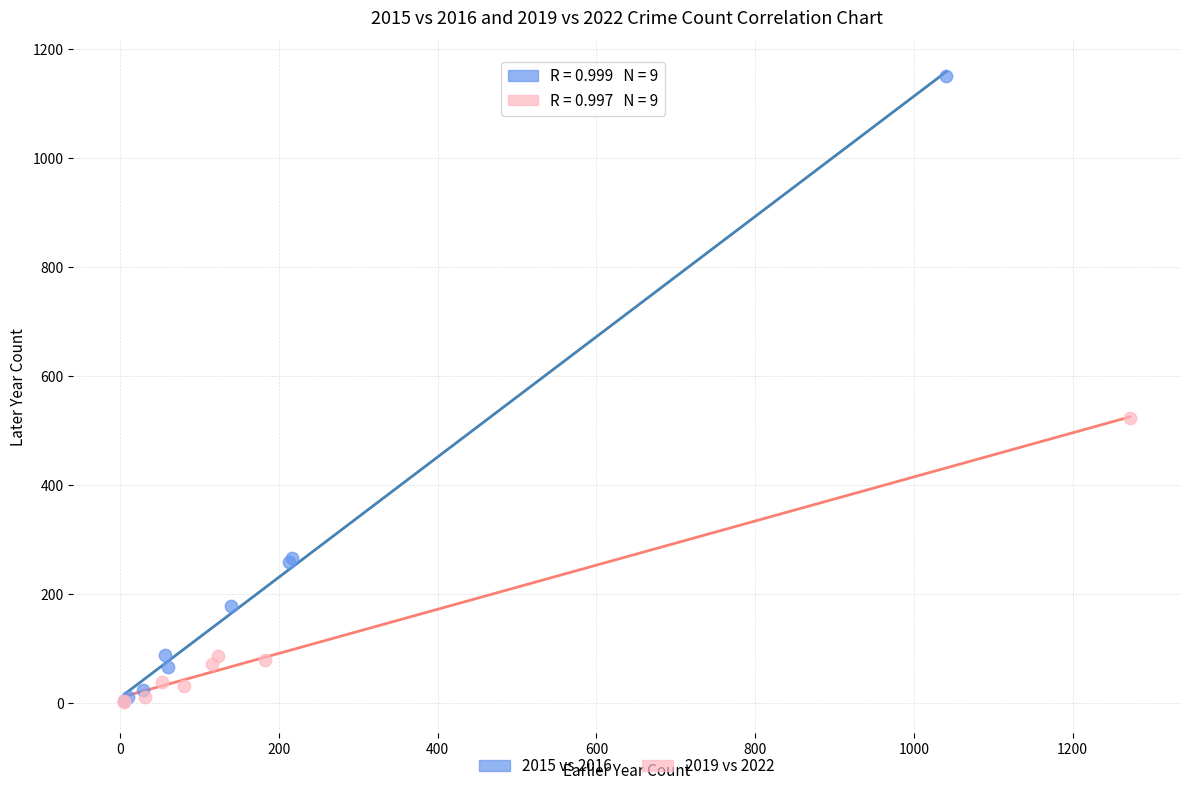

Which series contains the highest Y value?

2015 vs 2016